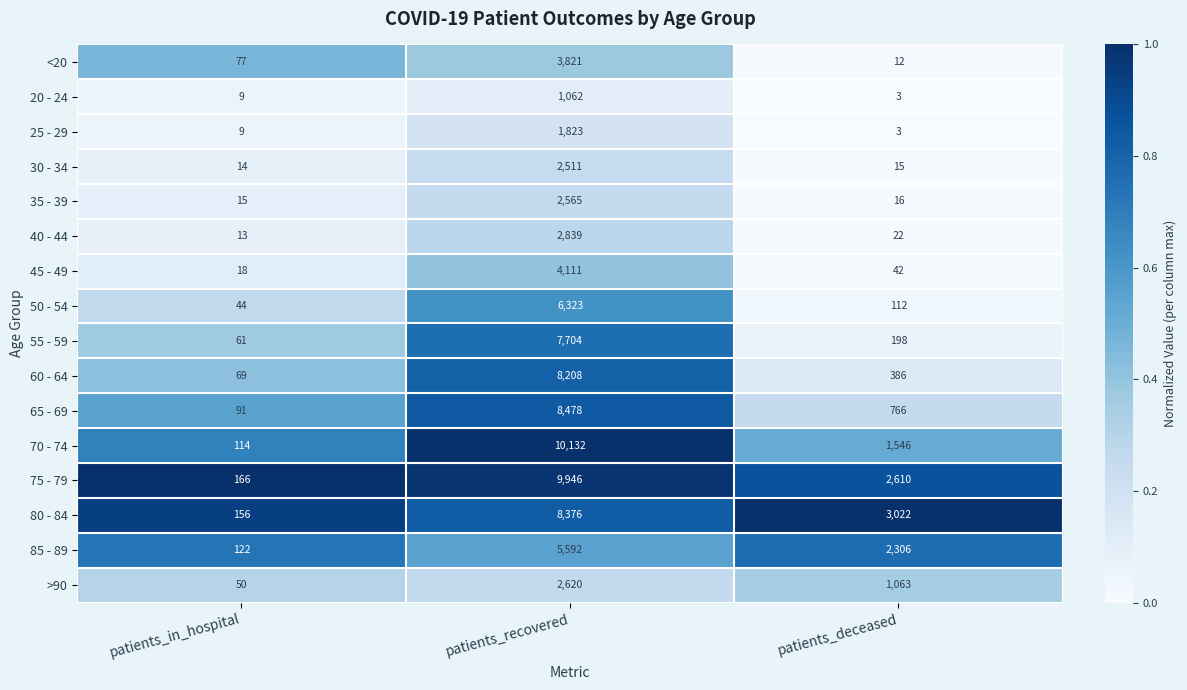

At which category is the sum across all series the highest?

patients_recovered